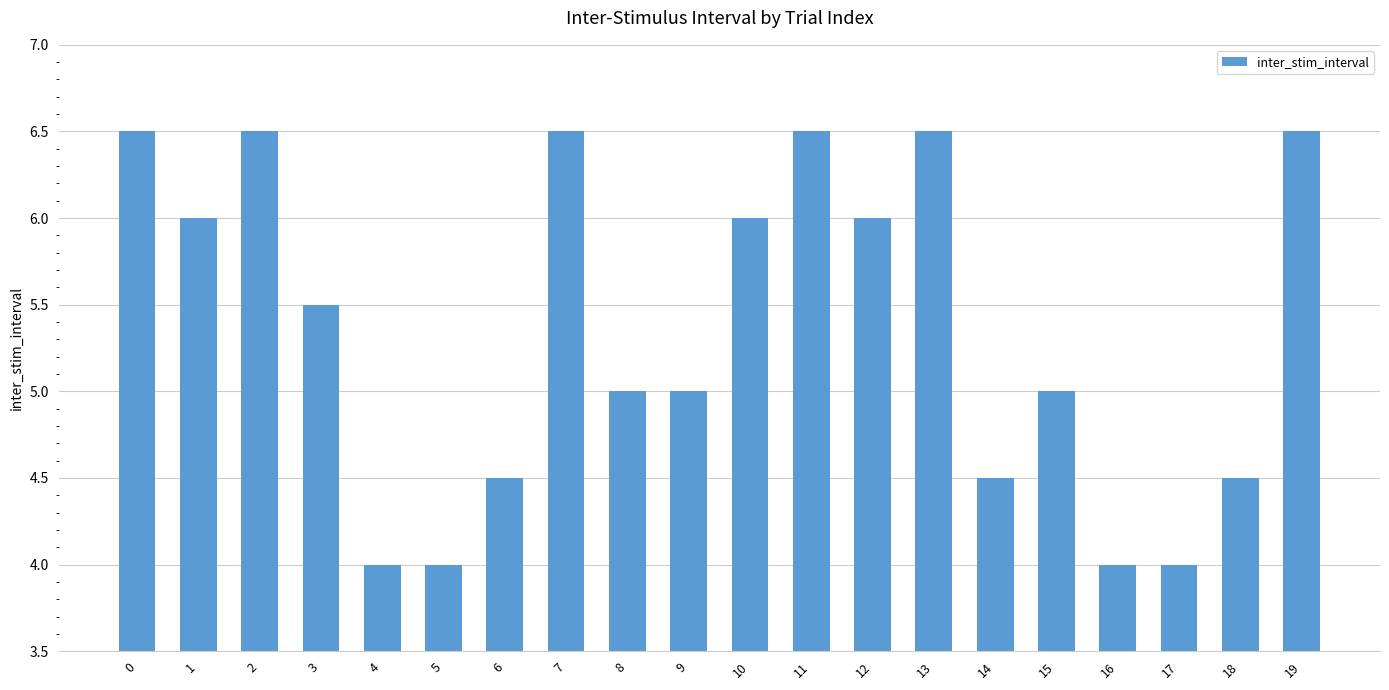

What is the greatest value displayed?

6.5